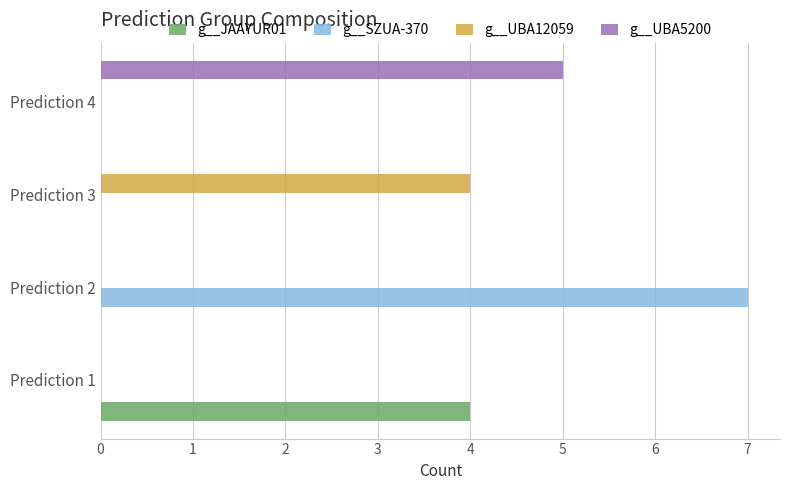

What is the total value across all series at Prediction 2?

7